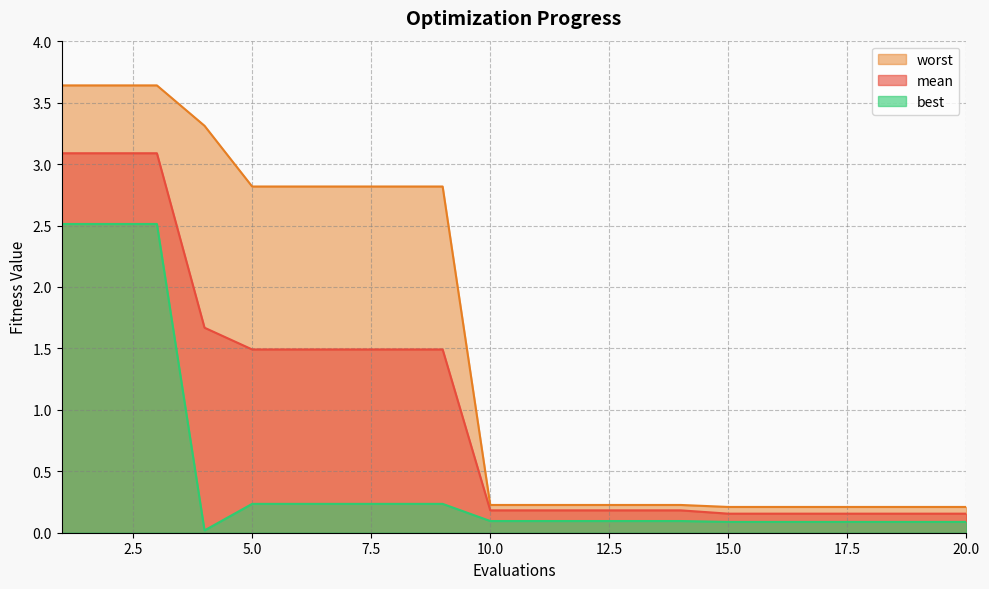

Where is best nearest to the value 1?

5